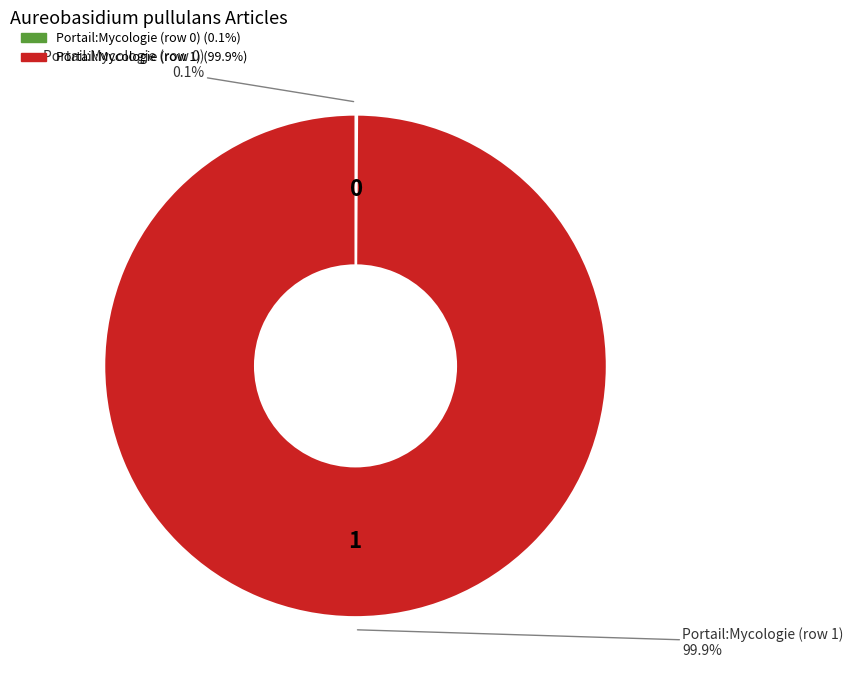

Does any single category account for the majority?

Yes